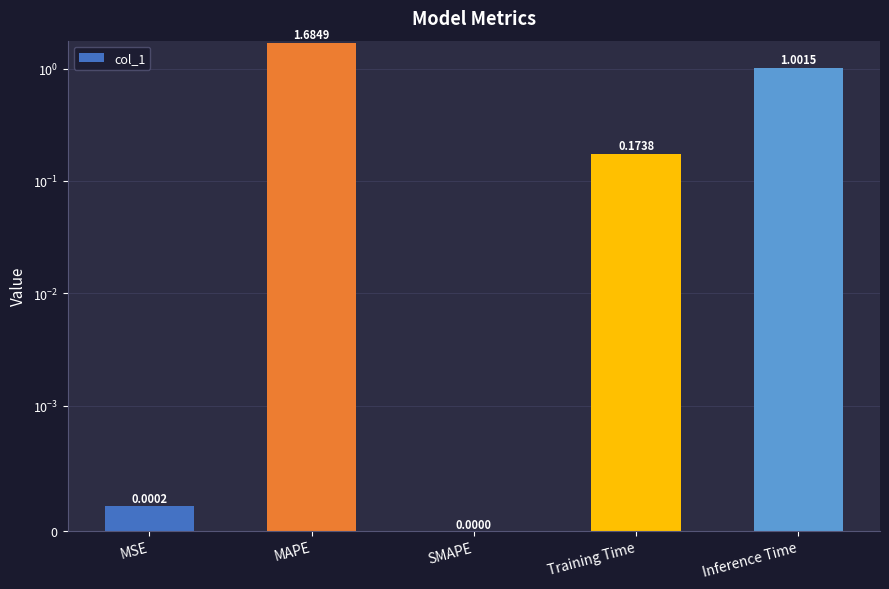

Which label corresponds to the largest value in the chart?

MAPE